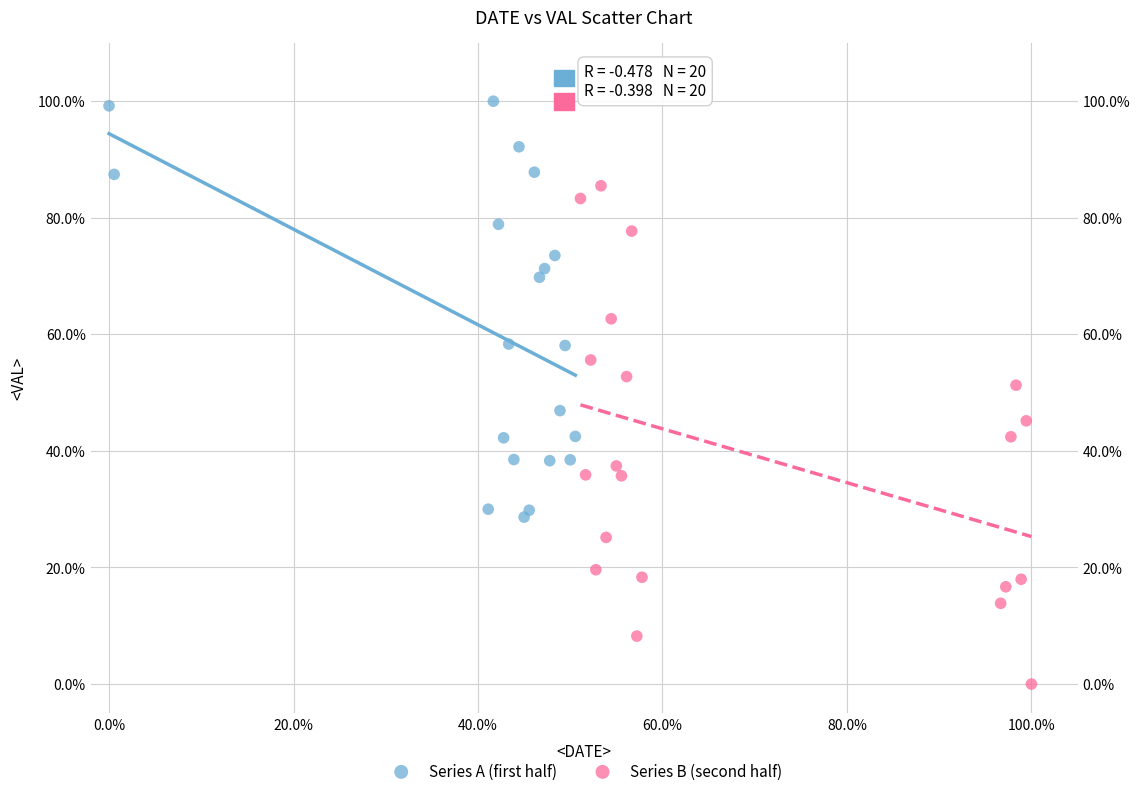

Which series has the widest spread of Y values?

Series B (second half)